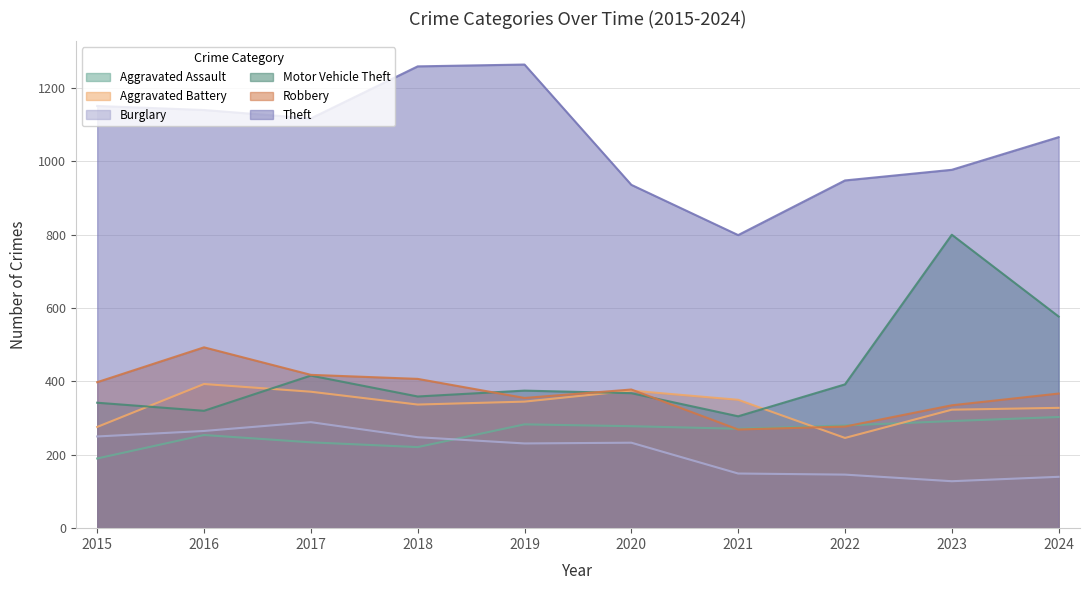

True or false: Robbery and Theft cross at least once.

False